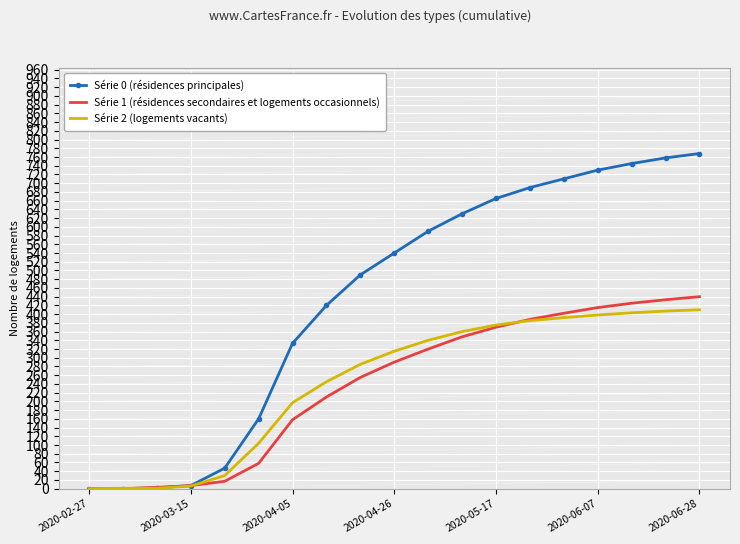

Which series has the largest total across all categories?

Série 0 (résidences principales)